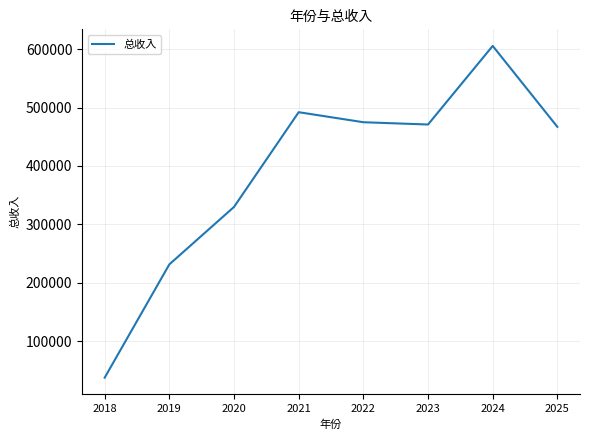

What is the difference between the values at 2025 and 2021?

25085.4